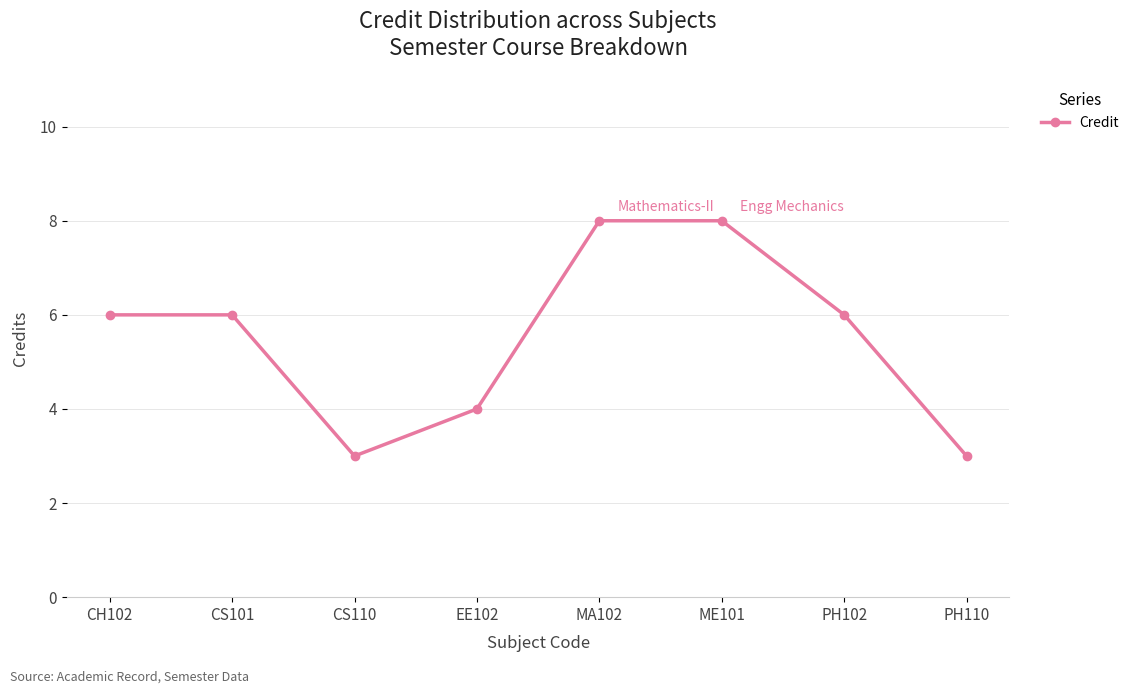

What is the sum of the values at MA102 and CS101?

14